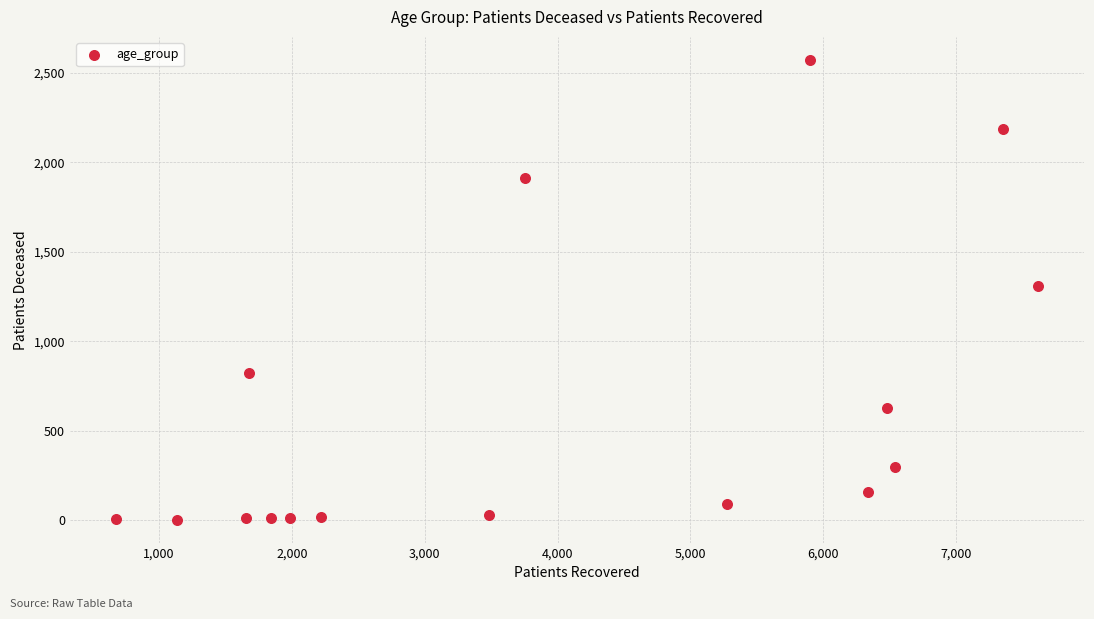

What is the range of X values (max minus min)?

6942